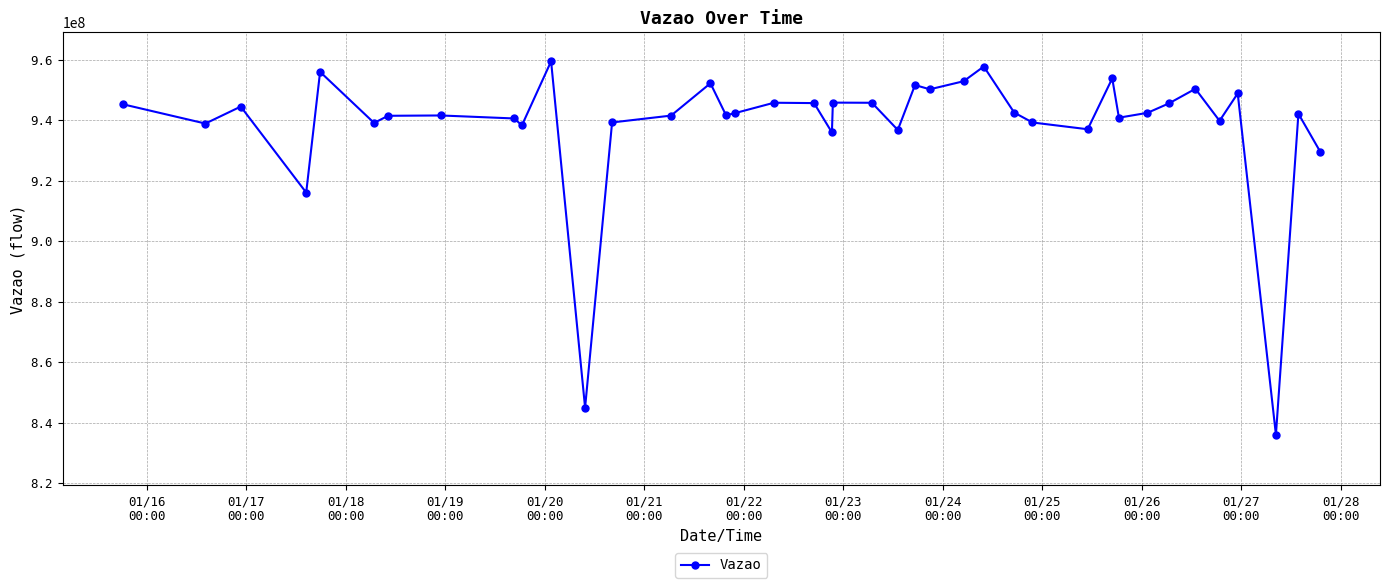

What is the value of the 6th point from the left?

939103002